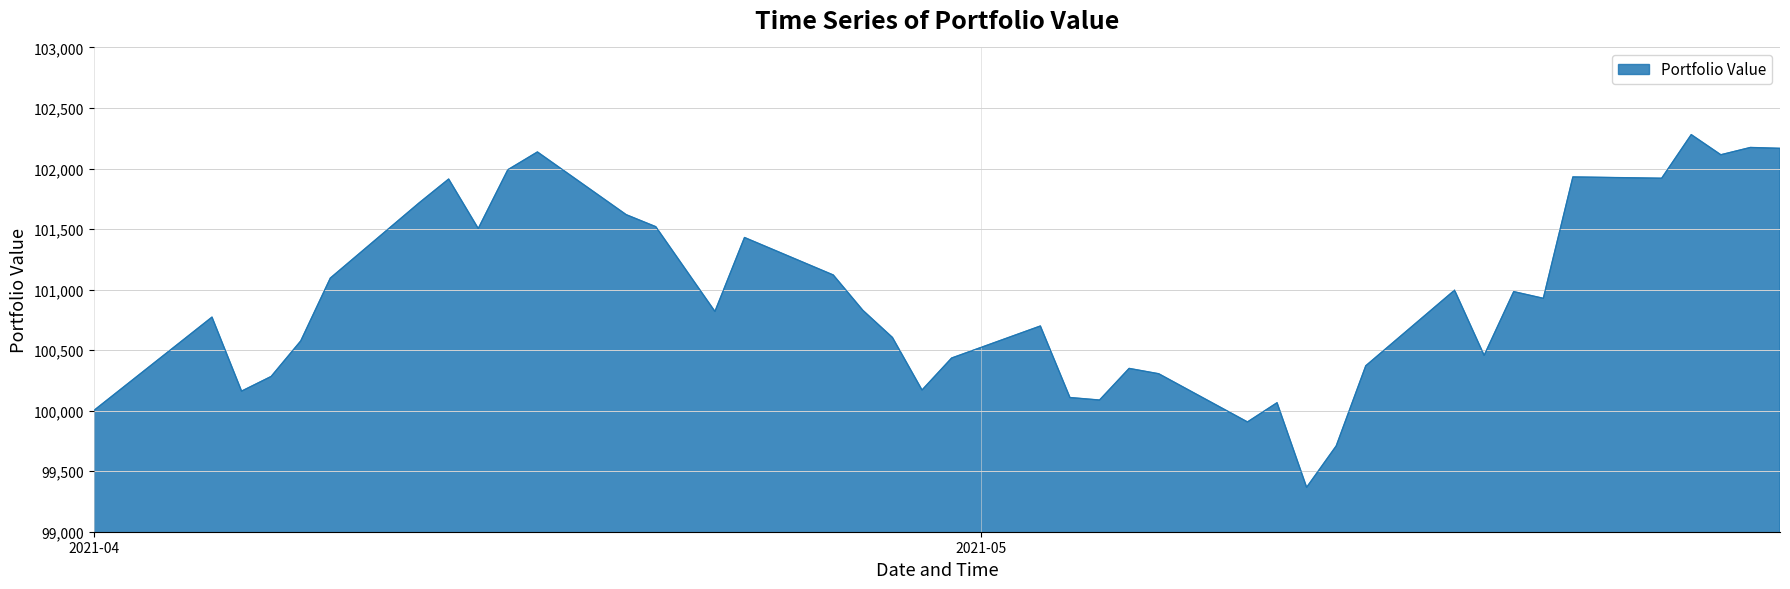

What is the difference between the maximum and minimum values?

2913.3